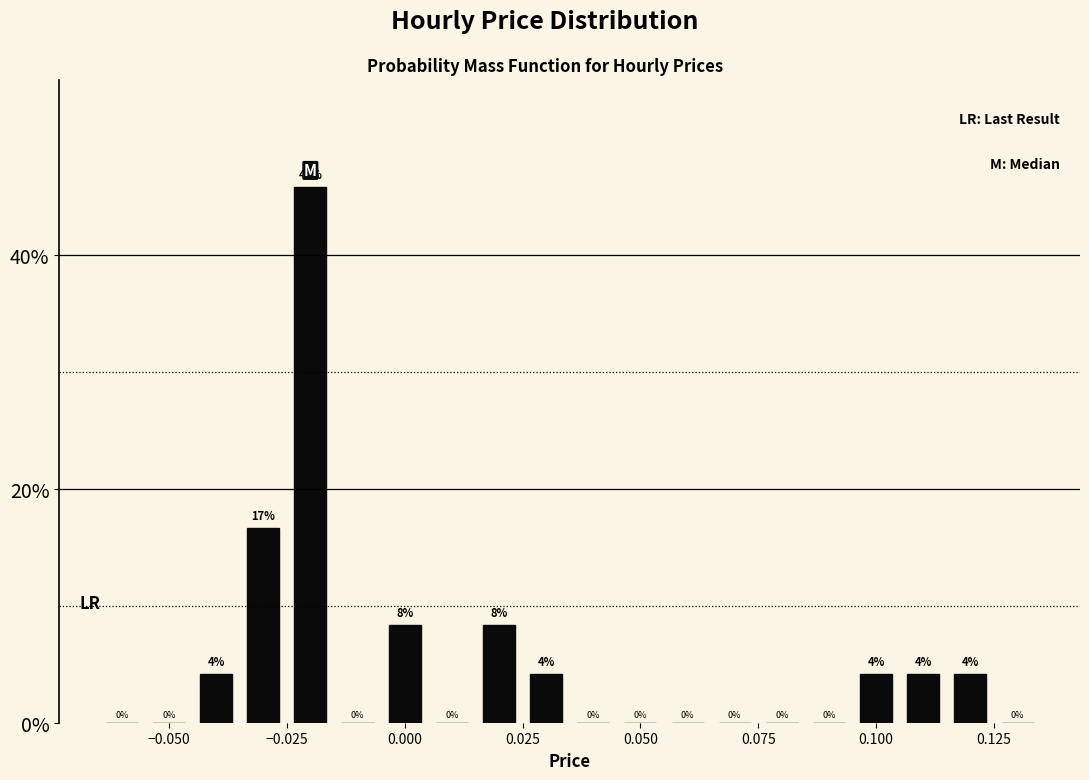

Read against the x-axis, roughly where is the centre of the tallest bar?

-0.020